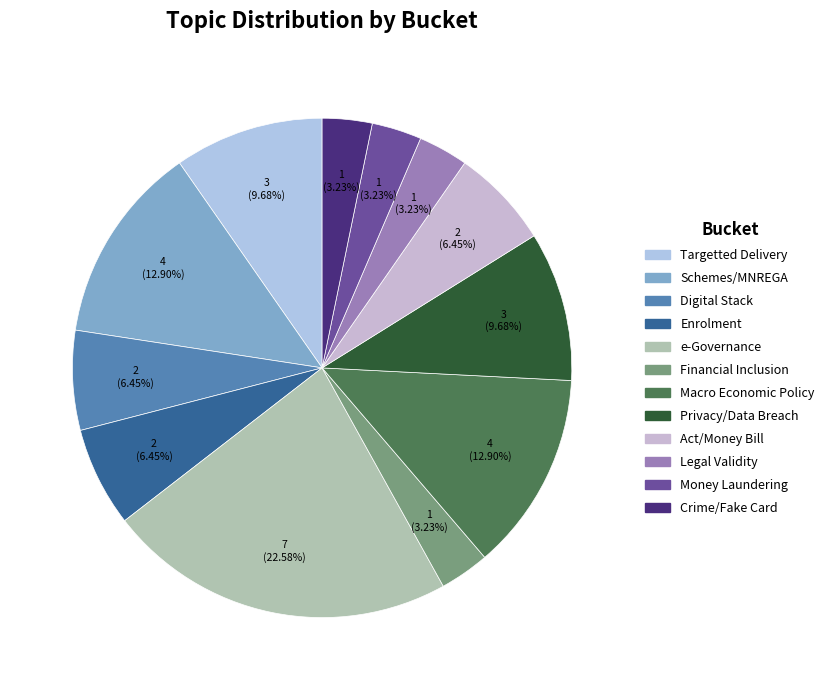

Which slice is the smallest?

Bucket 6: Financial Inclusion